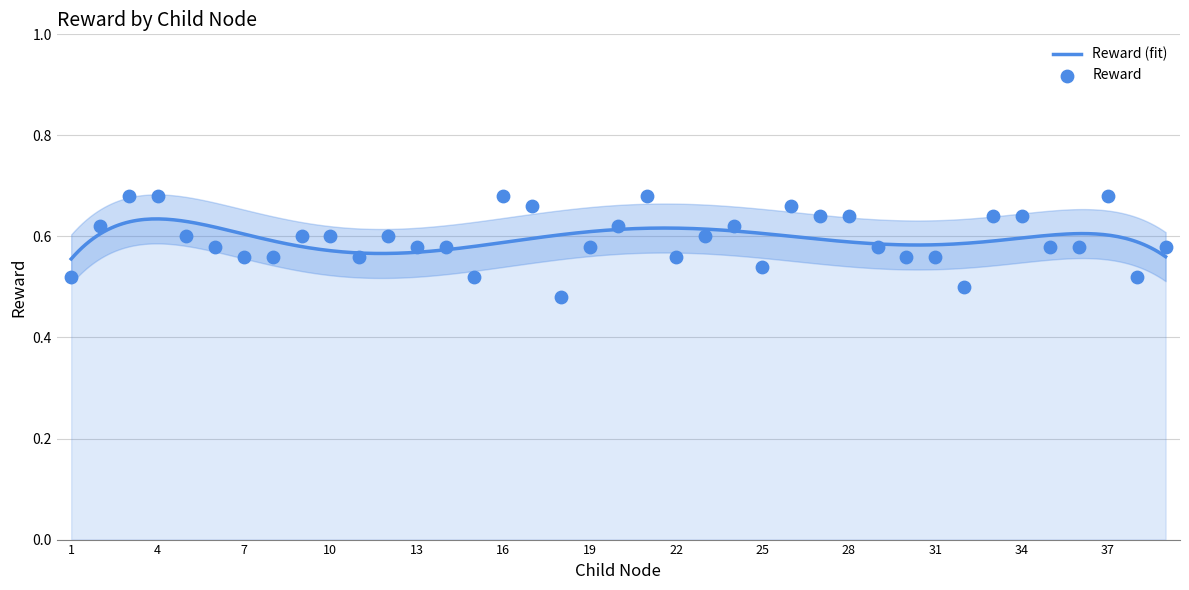

What is the change in value from 4 to 6?

-0.1